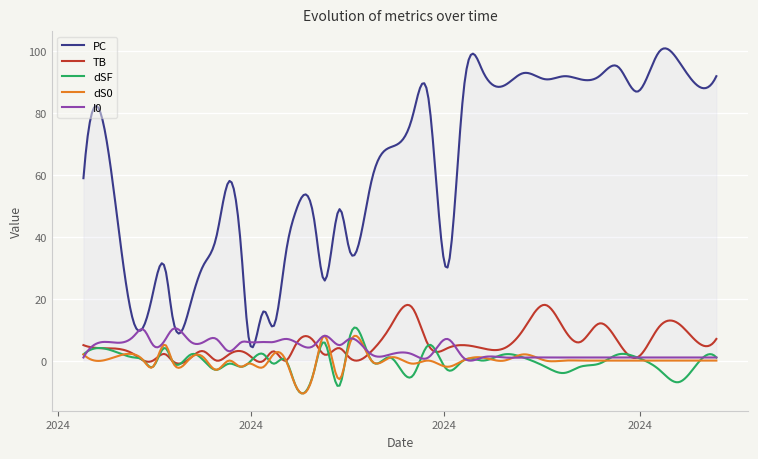

True or false: dSF and PC intersect in this chart.

False